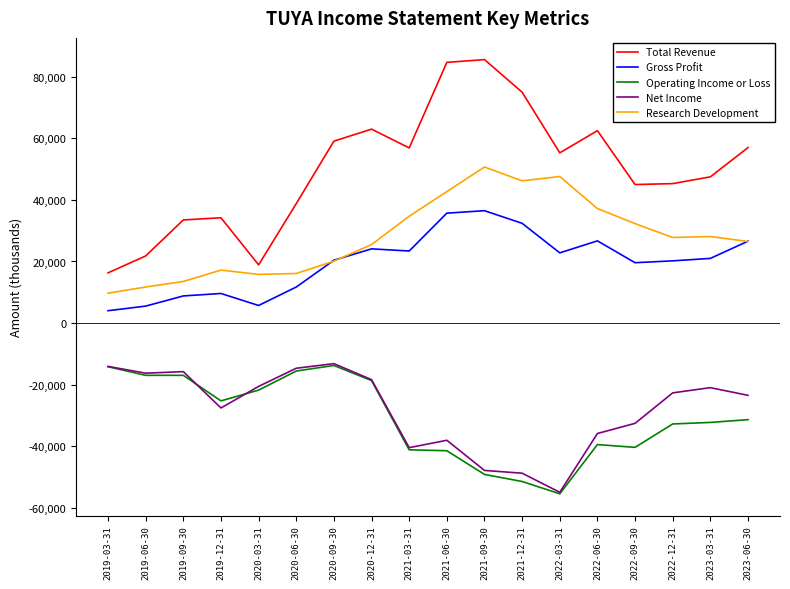

What is the approximate value of Operating Income or Loss at 2022-12-31, to the nearest 100?

-32800